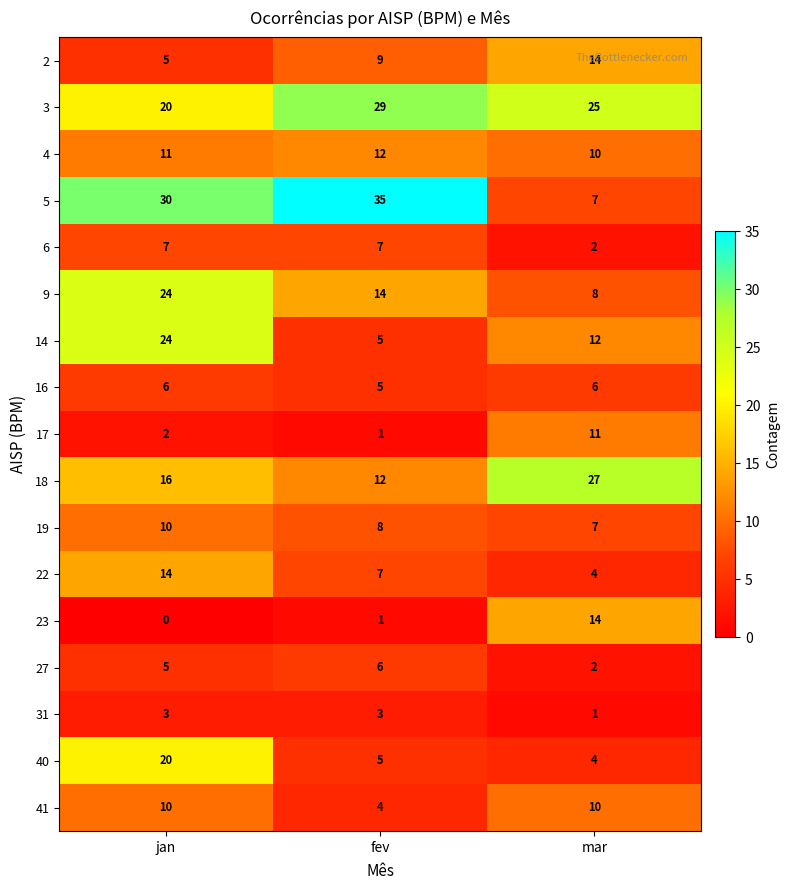

The value of 31 at mar is 1. True or false?

True